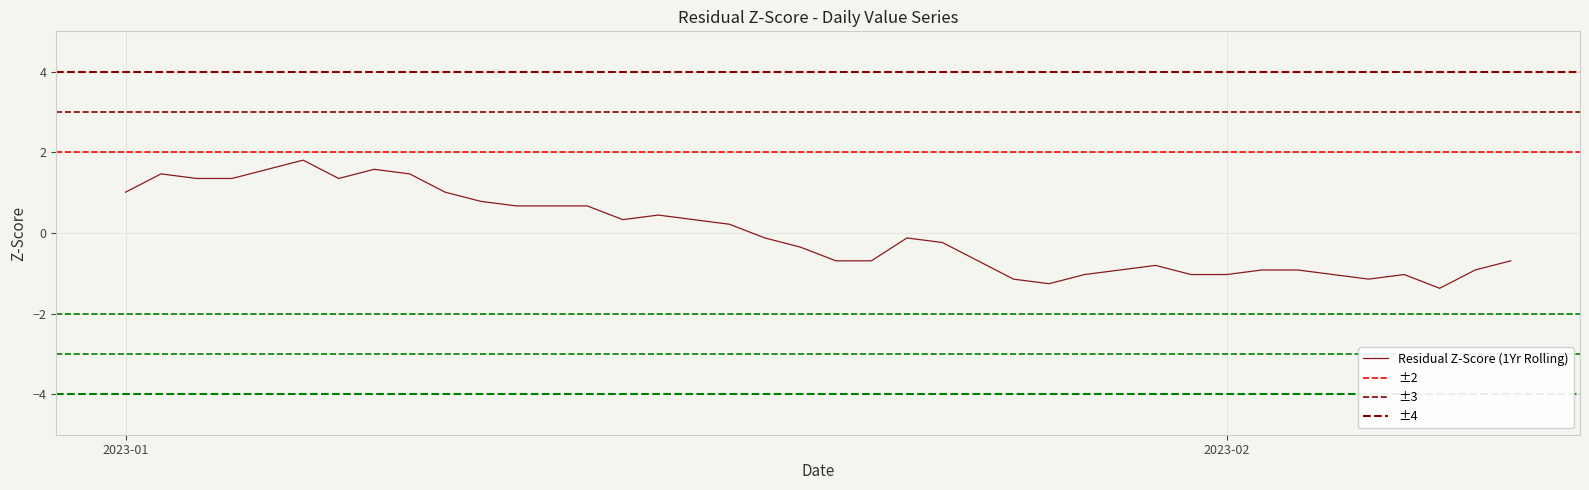

What is the minimum value shown in the chart?

-1.4